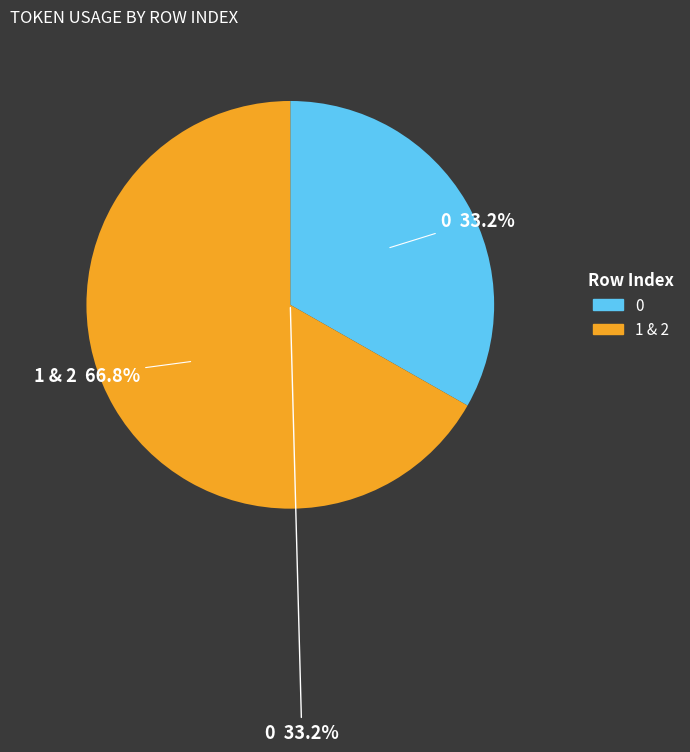

Is it true that 2 is 25% of the pie?

False